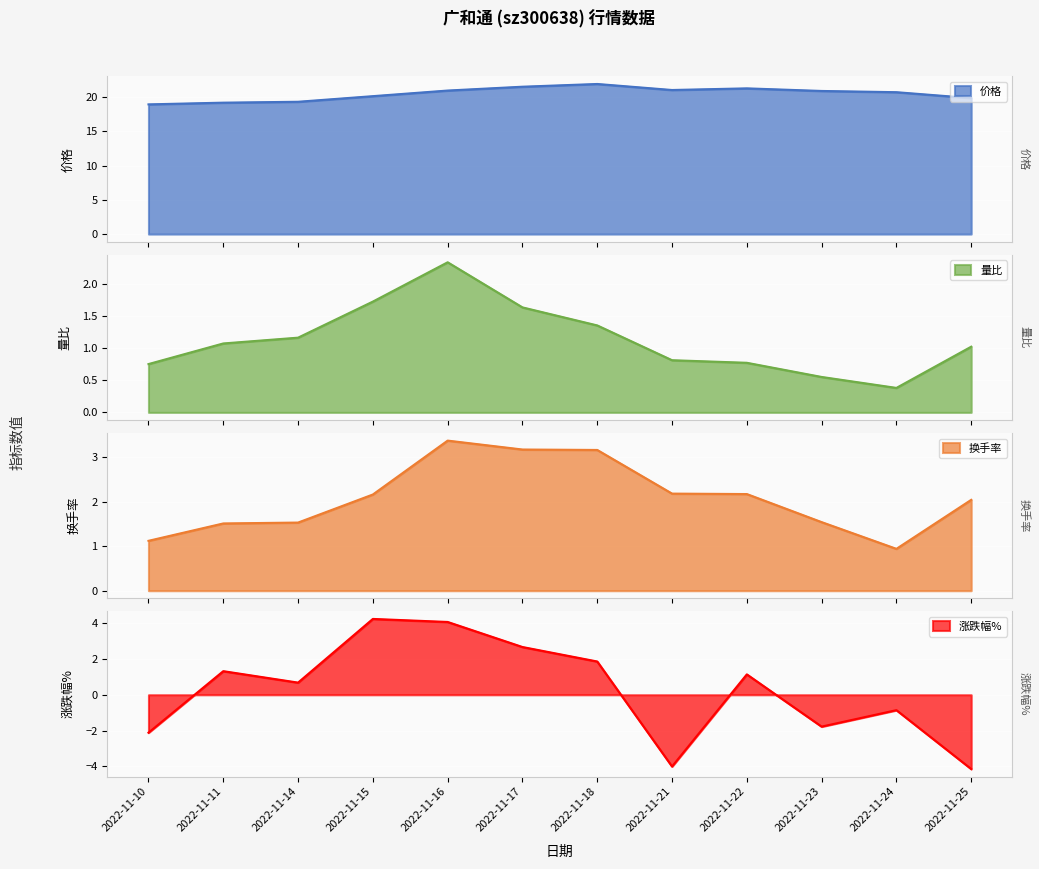

How many data points in 价格 are less than 20?

4